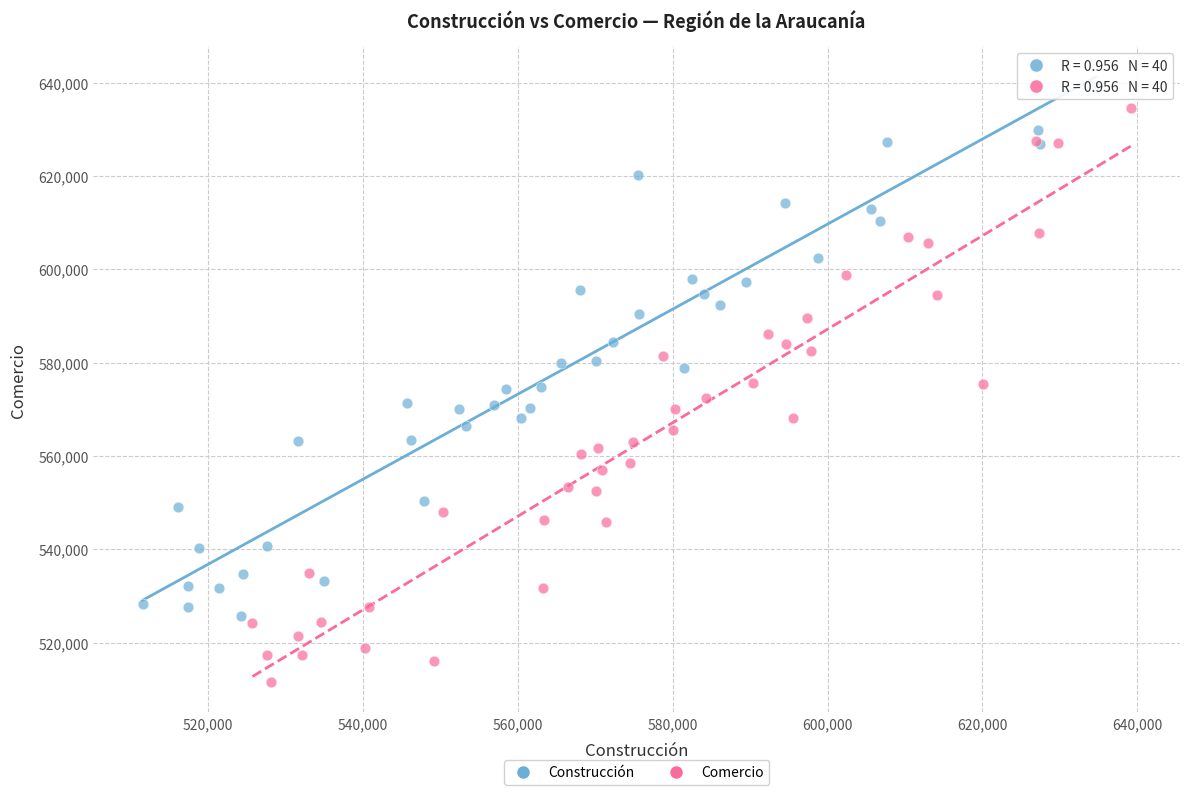

What are all the series names shown in the legend?

Construcción, Comercio